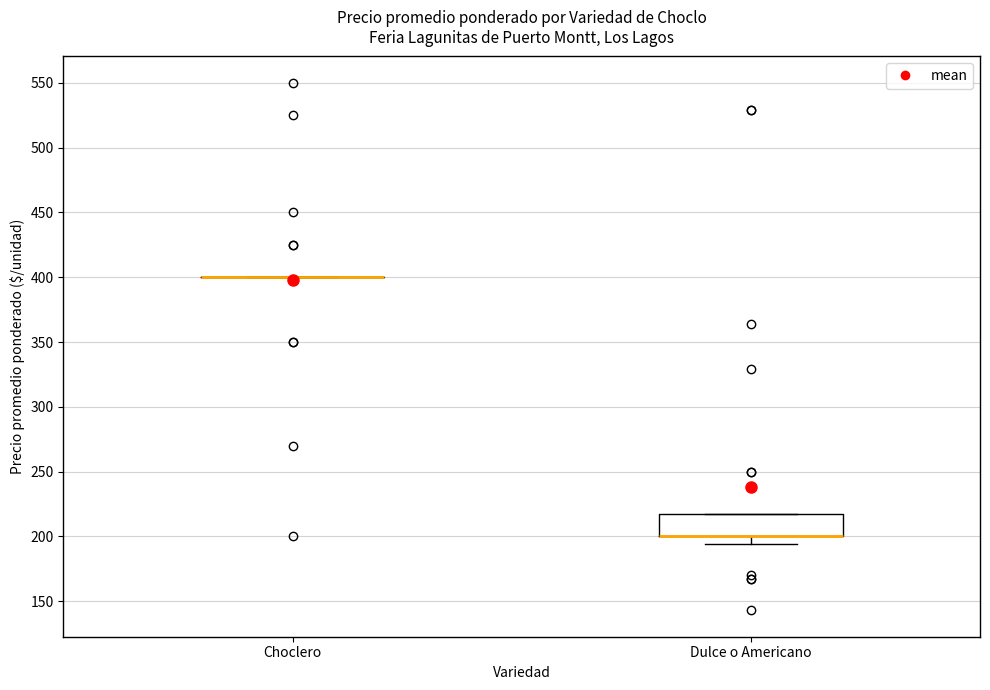

Where does the lower whisker of the box for Dulce o Americano end on the y-axis? The values are not printed on the chart, so give them approximately, as read against the axis.

195